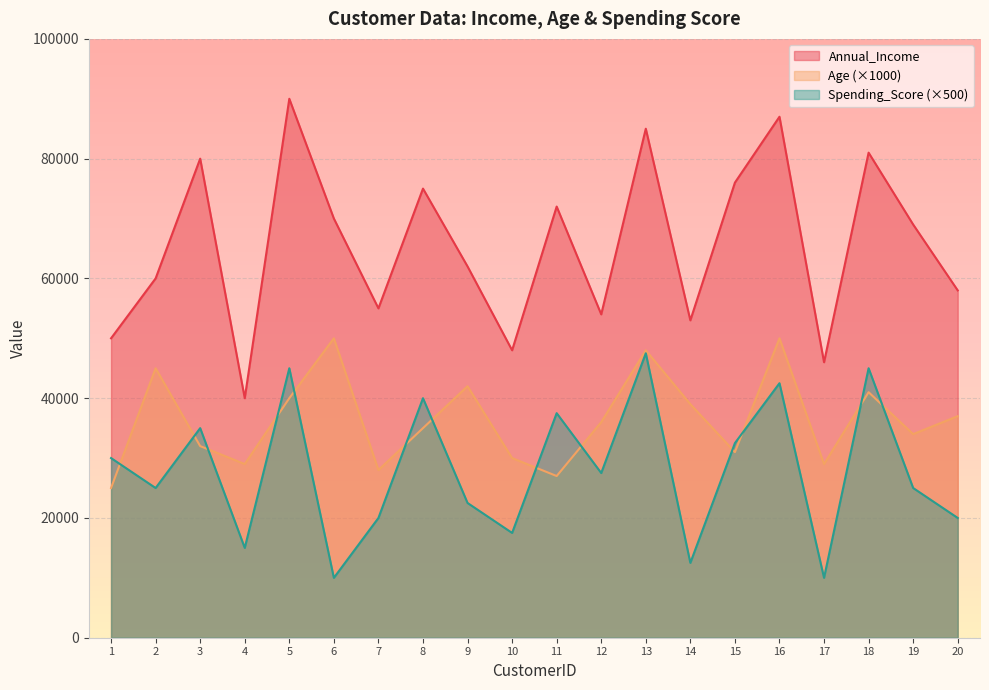

True or false: Age has a value of 30000 at 10.

True